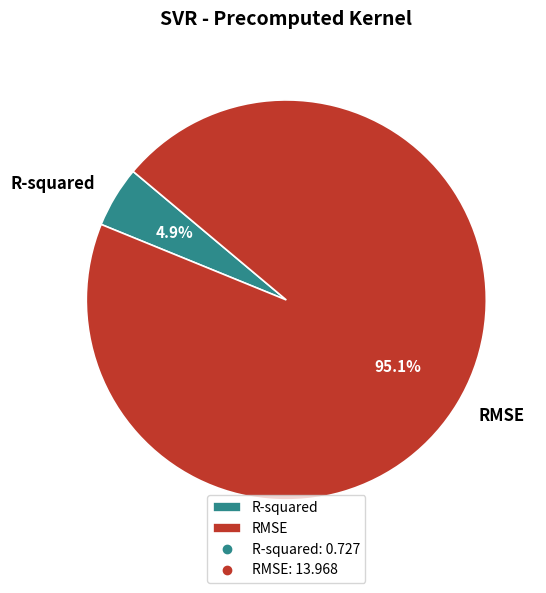

To the nearest percent, what is the combined percentage of R-squared and RMSE?

100%